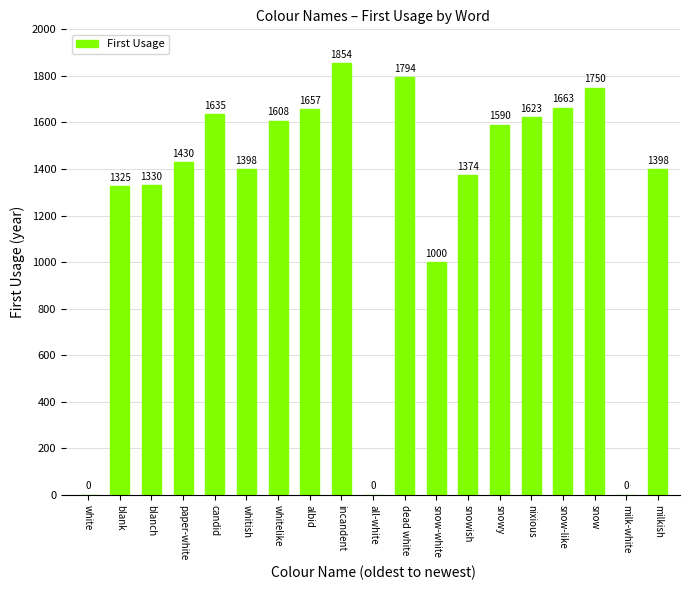

Read the value at snow-white.

1000